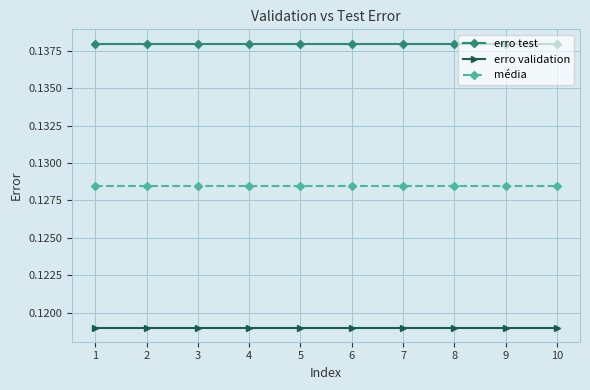

True or false: média and erro validation cross at least once.

False